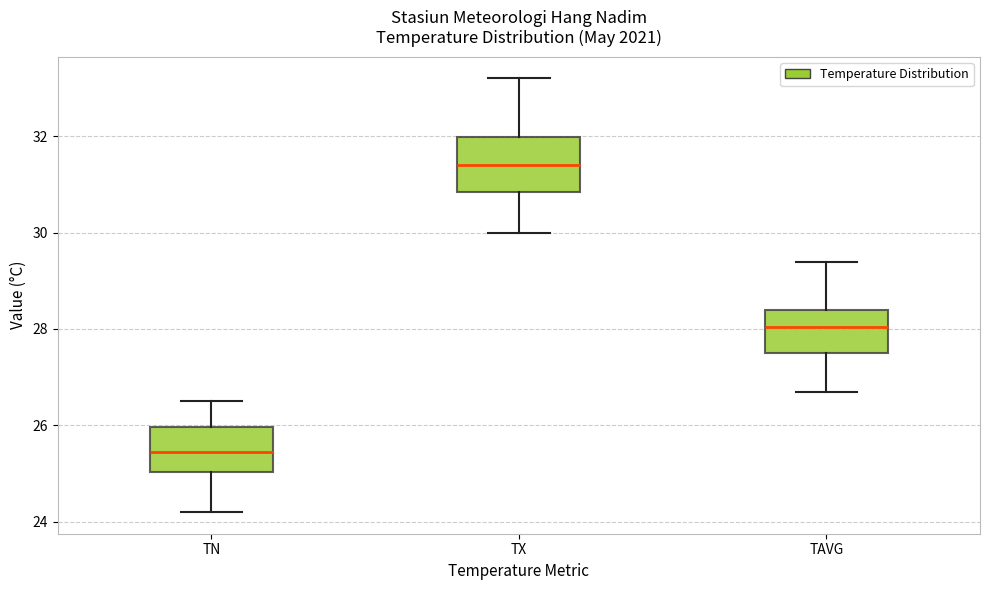

Reading left to right, transcribe this box plot: for each box, give where its median line is, the range the box spans, and where its two whiskers end, as read against the y-axis. The values are not printed on the chart, so give them approximately, as read against the axis.

TN: median 25.4, box 25.0 to 26.0, whiskers 24.2 to 26.6
TX: median 31.4, box 30.8 to 32.0, whiskers 30.0 to 33.2
TAVG: median 28.0, box 27.6 to 28.4, whiskers 26.8 to 29.4